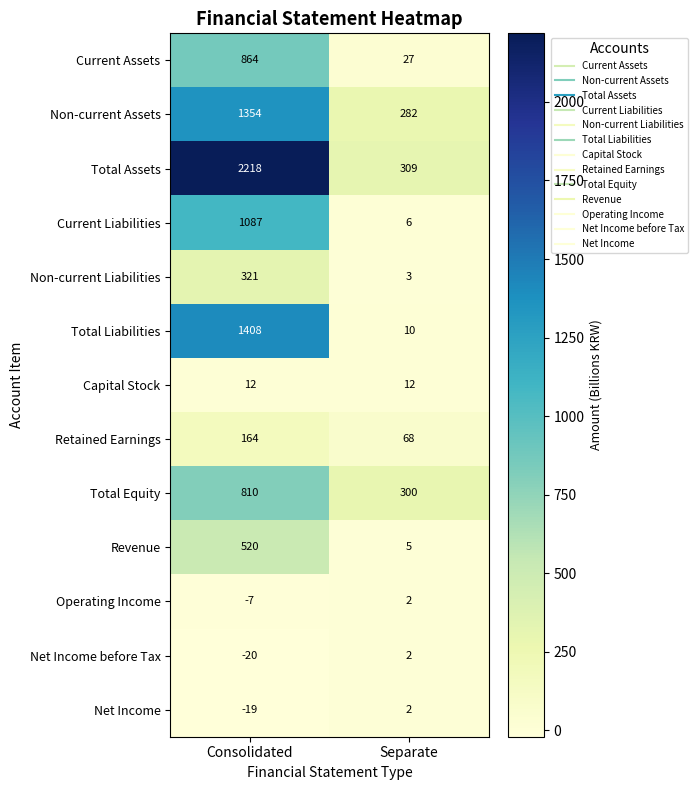

Reading right to left, transcribe all the data shown in this chart.

Current Assets: 27	864
Non-current Assets: 282	1354
Total Assets: 309	2218
Current Liabilities: 6	1087
Non-current Liabilities: 3	321
Total Liabilities: 10	1408
Capital Stock: 12	12
Retained Earnings: 68	164
Total Equity: 300	810
Revenue: 5	520
Operating Income: 2	-7
Net Income before Tax: 2	-20
Net Income: 2	-19